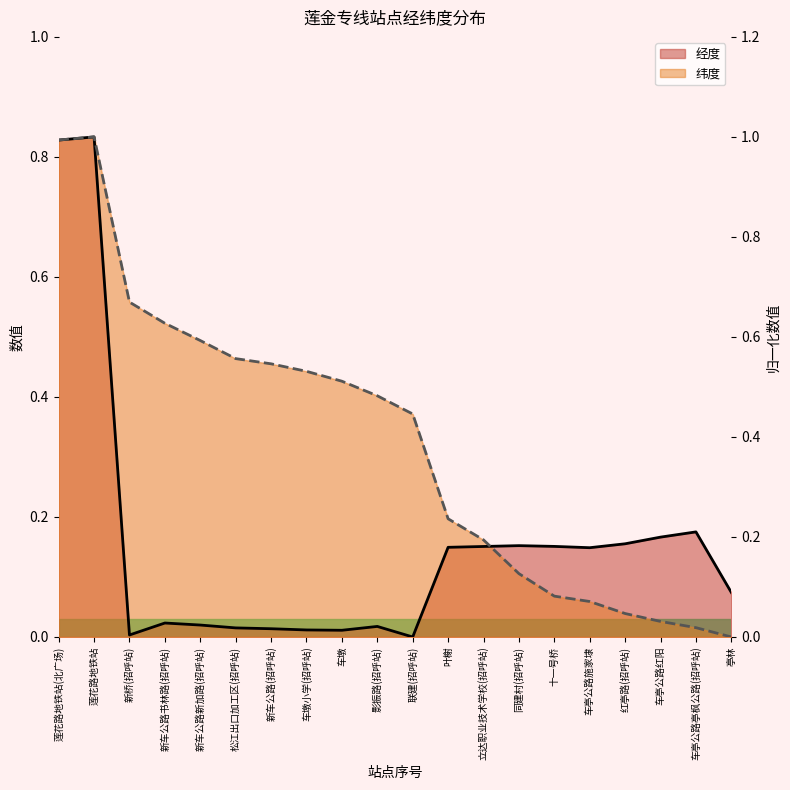

Where do 纬度 and 经度 first cross each other?

立达职业技术学校(招呼站) and 同建村(招呼站)